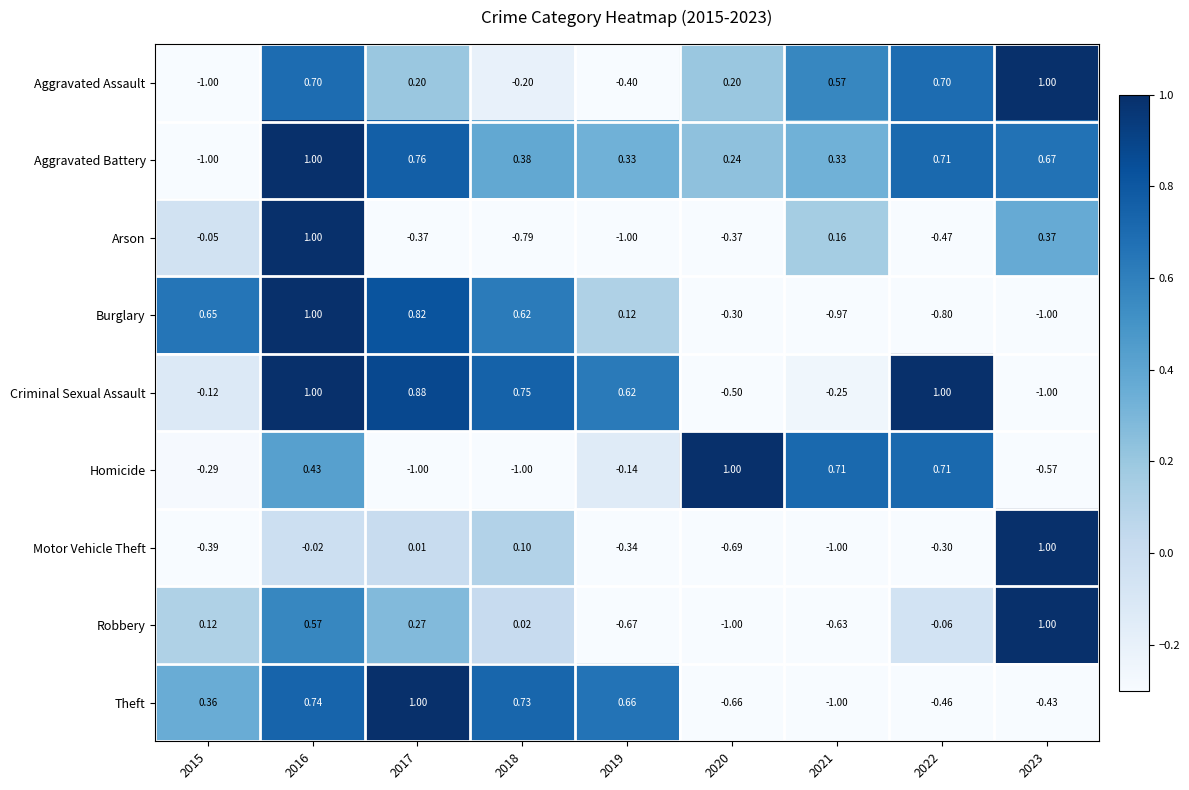

Which series changed the most between 2017 and 2023?

Criminal Sexual Assault